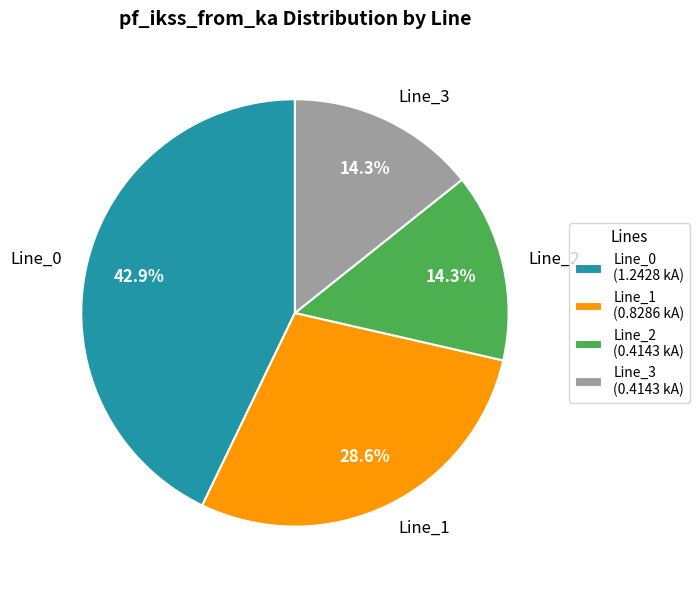

To the nearest percent, what portion does Line_1 represent?

29%